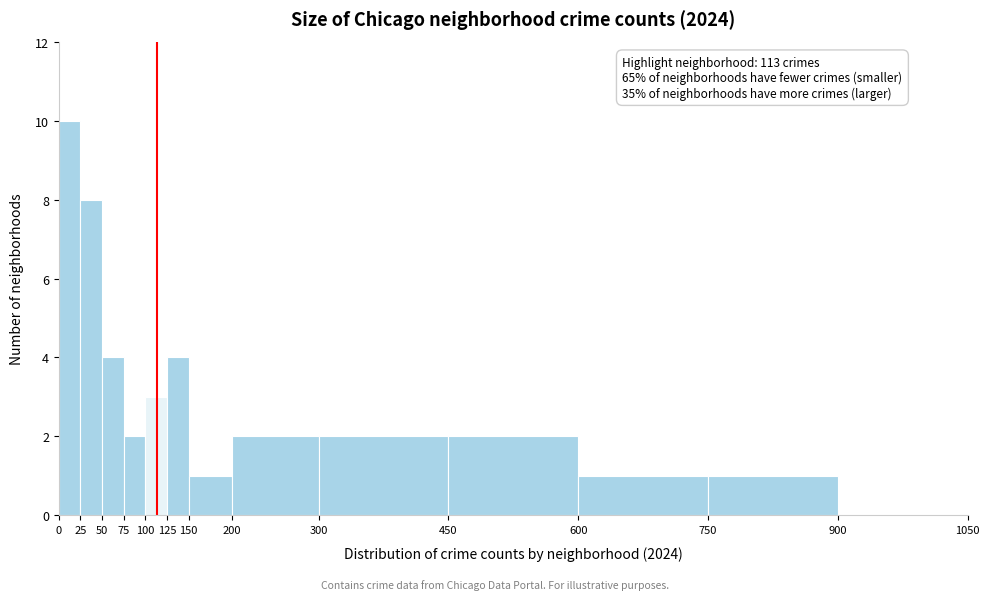

Over which range of the x-axis is the bar tallest?

0 to 25